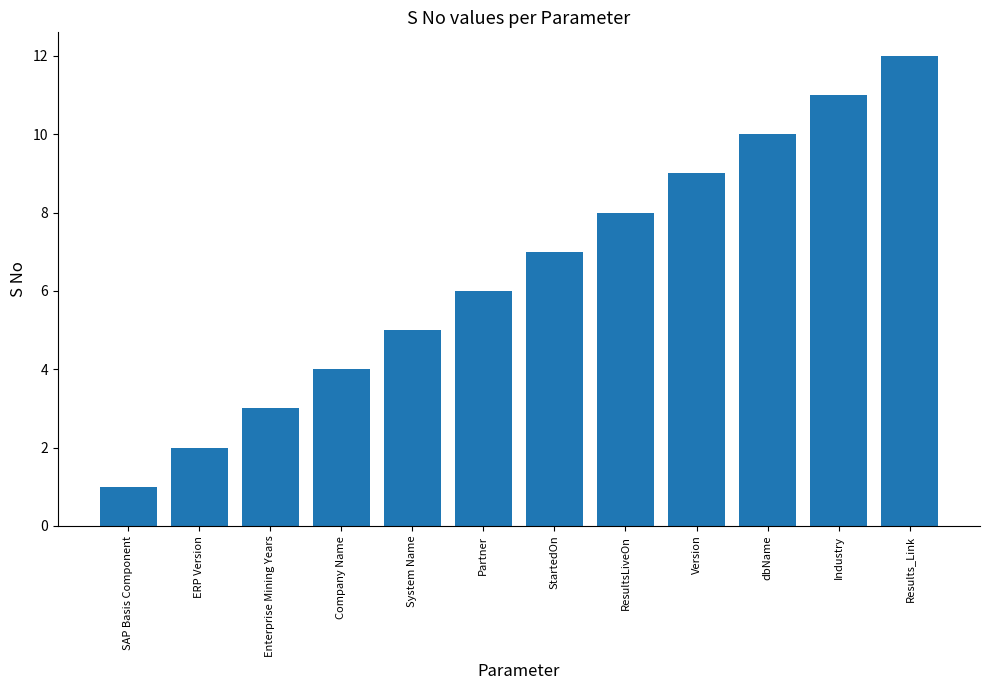

What is the sum of all values?

78